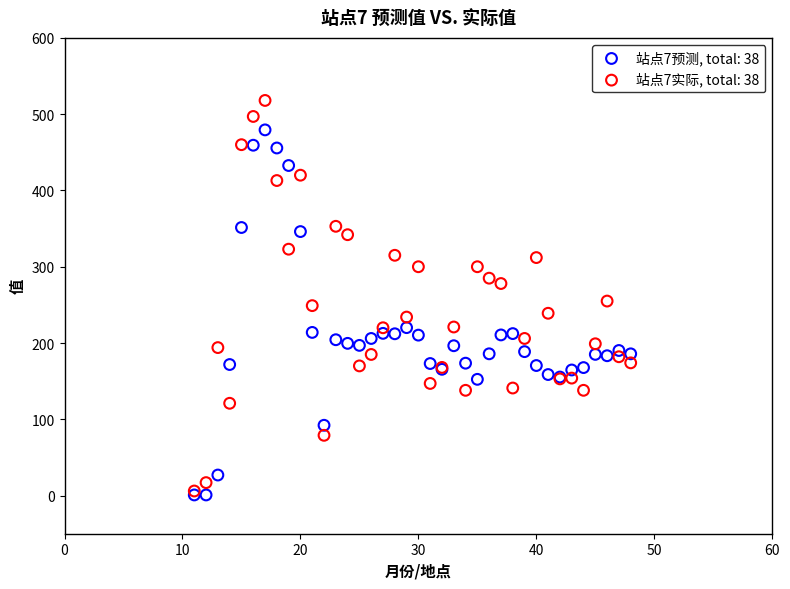

What are all the series names shown in the legend?

站点7预测, total: 38, 站点7实际, total: 38